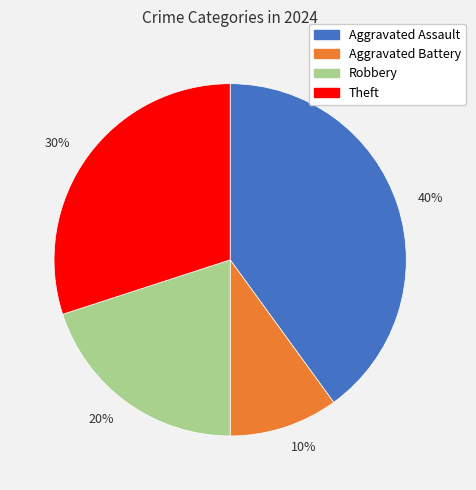

Which slice is the smallest?

10%